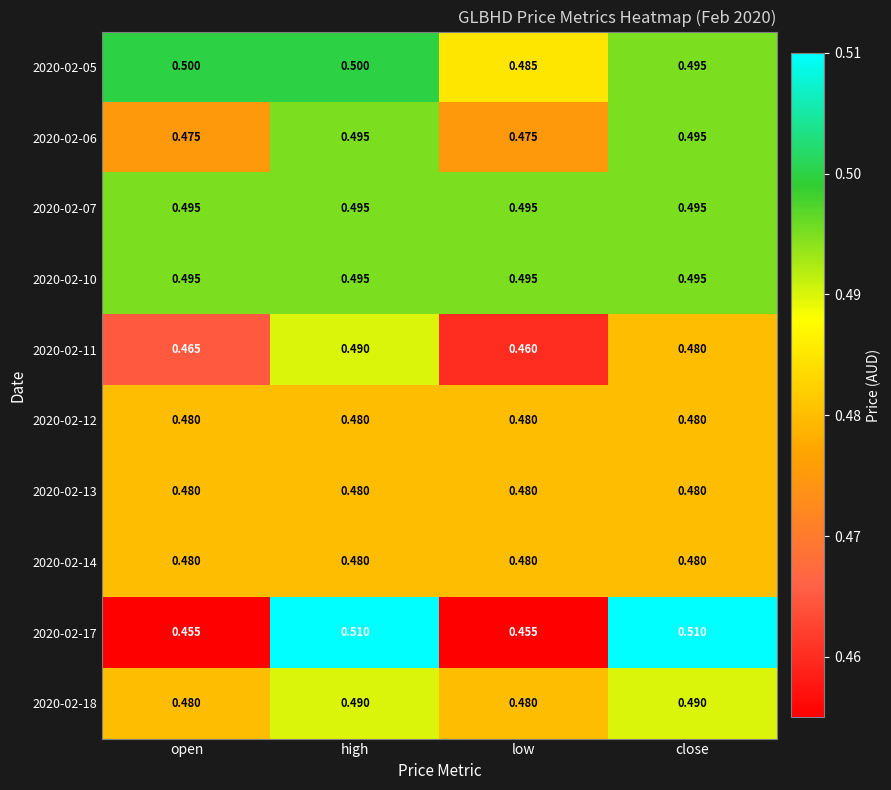

At which label does 2020-02-11 reach its minimum?

low